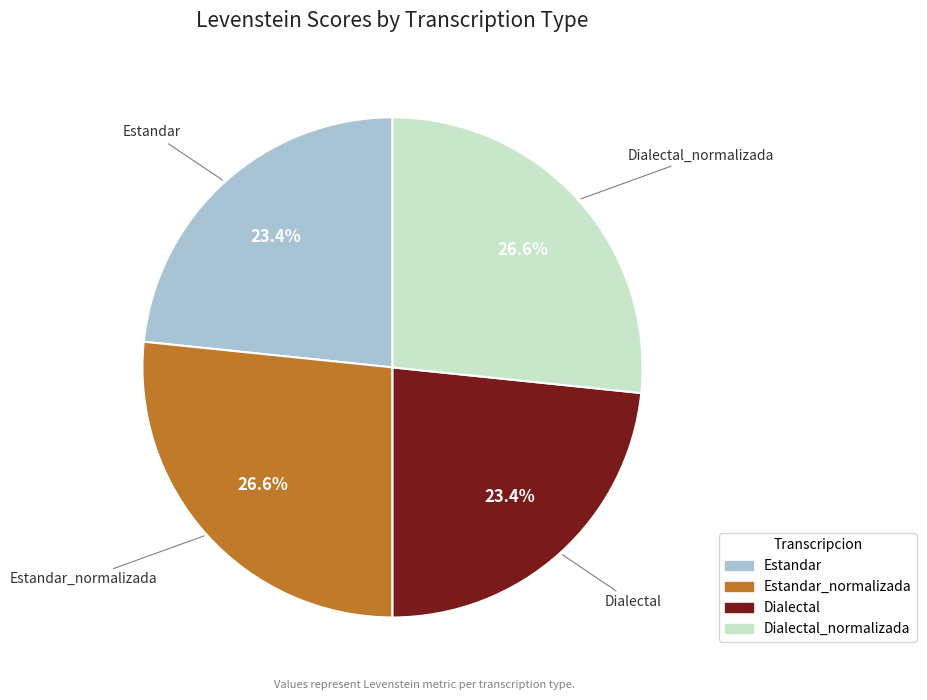

True or false: Dialectal accounts for 38% of the total.

False